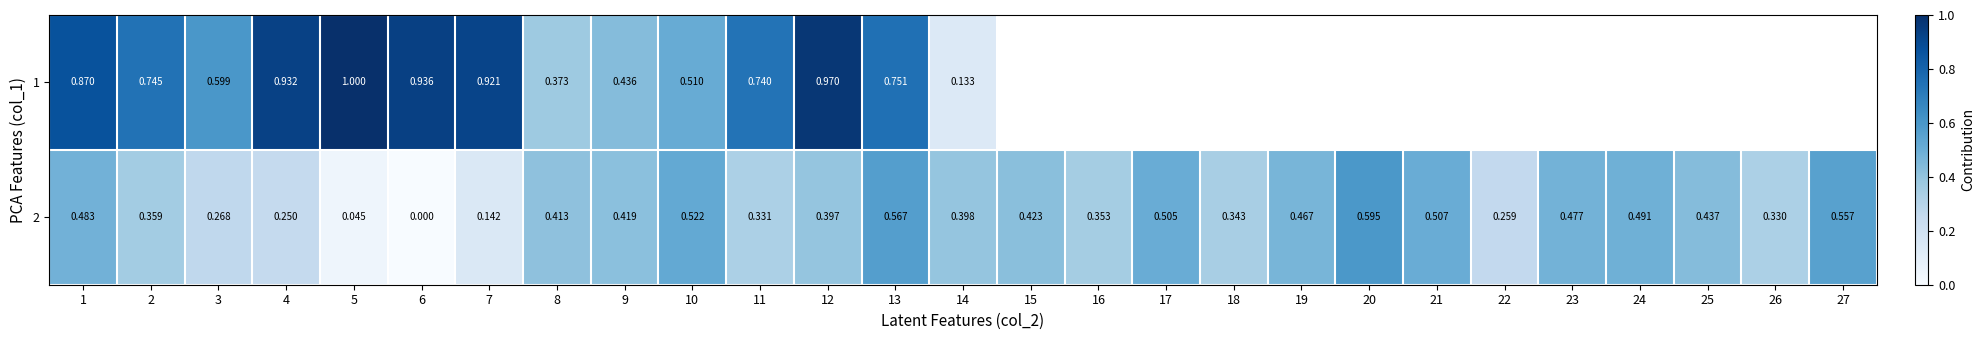

How many series are shown in this chart?

2